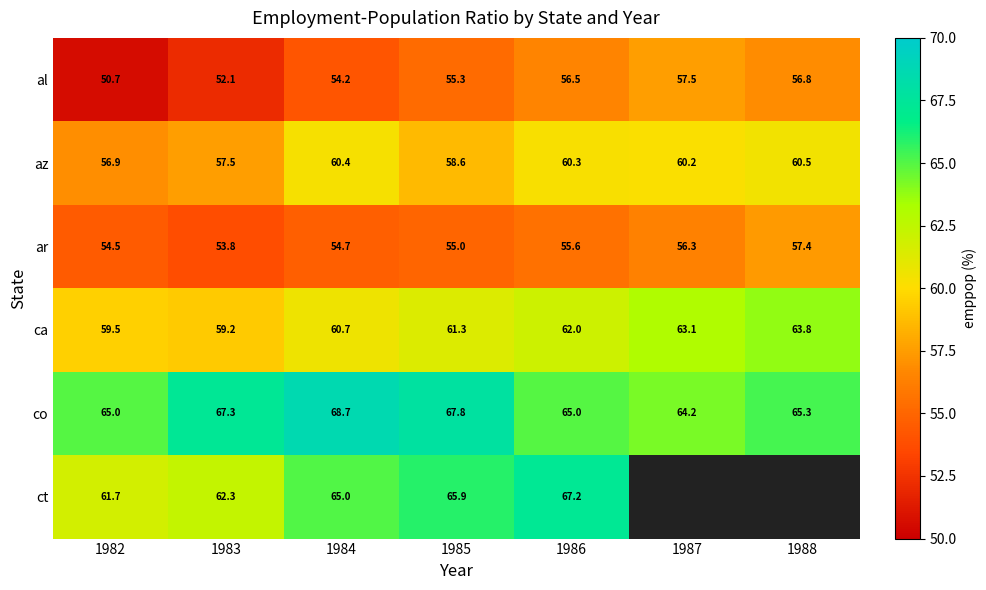

List the labels in order of az value, smallest first.

1982, 1983, 1985, 1987, 1986, 1984, 1988